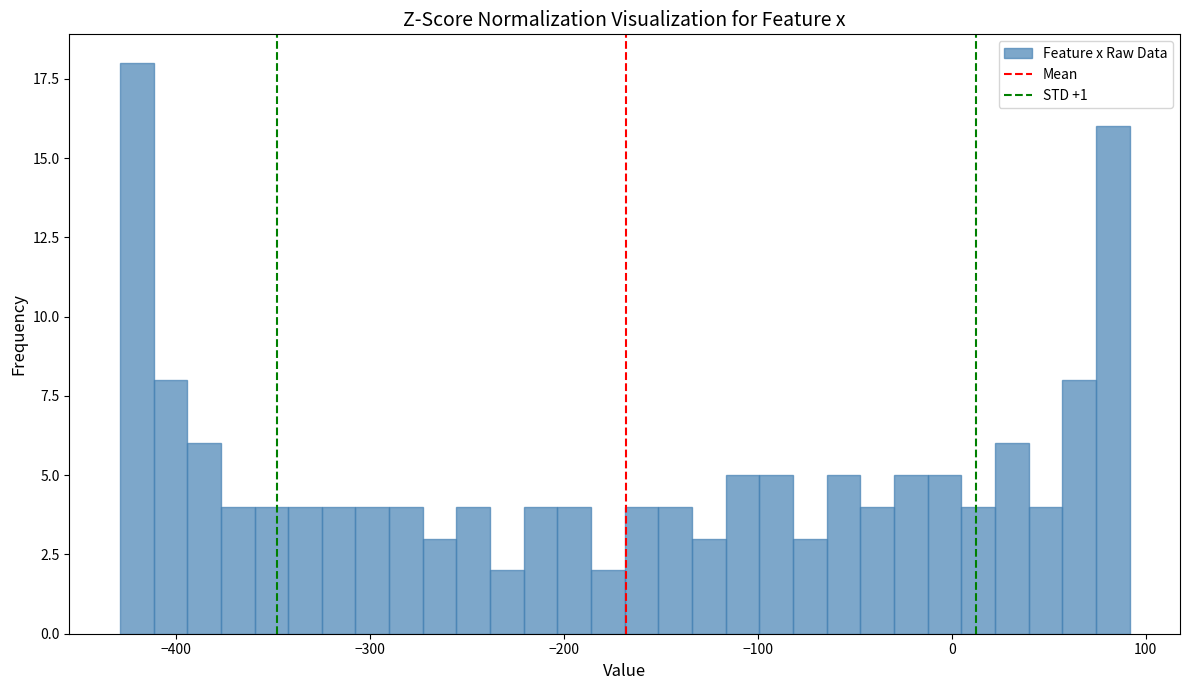

Read against the x-axis, roughly where is the centre of the tallest bar?

-420